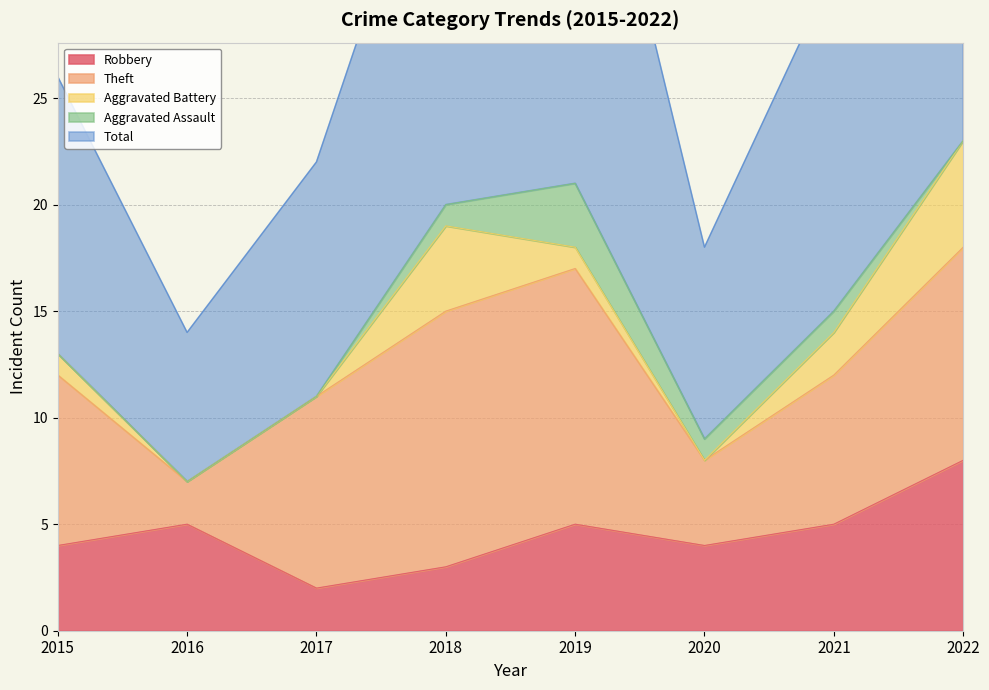

Is the value of Total at 2018 greater than the value of Aggravated Assault at 2017?

Yes